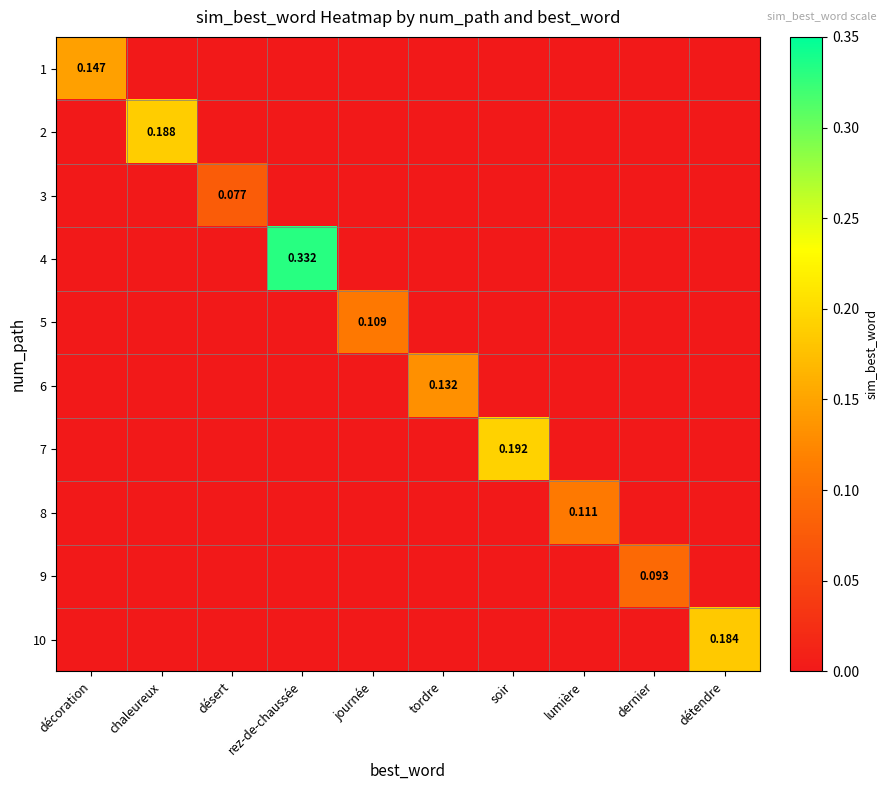

At which label is 5 closest to 0?

décoration